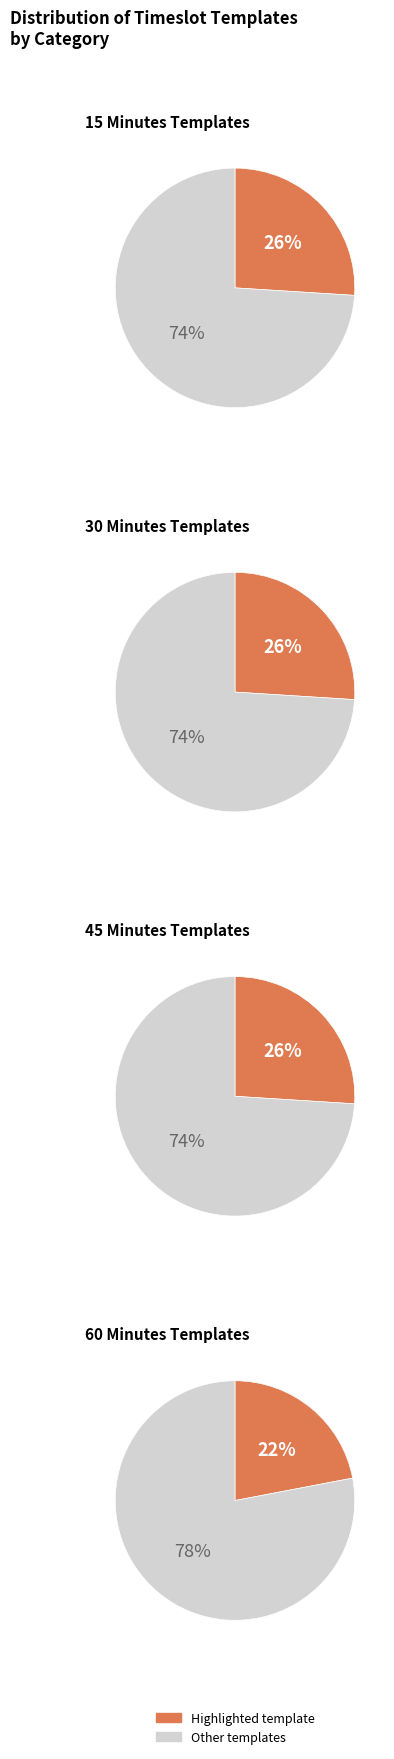

Approximately how many times larger is the value at 45 Minutes compared to 30 Minutes?

1.0